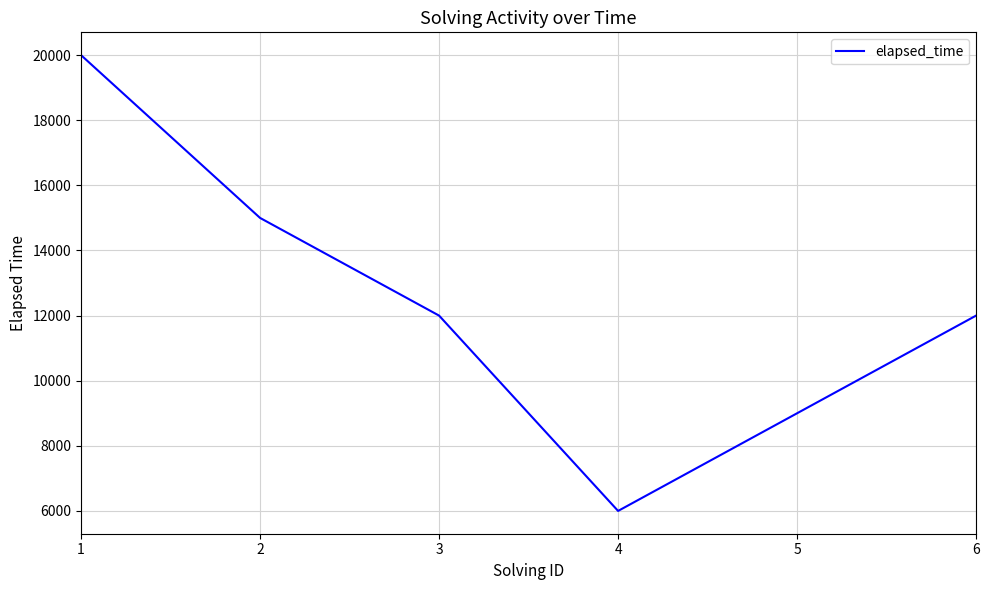

What is the difference between the maximum and minimum values?

14000